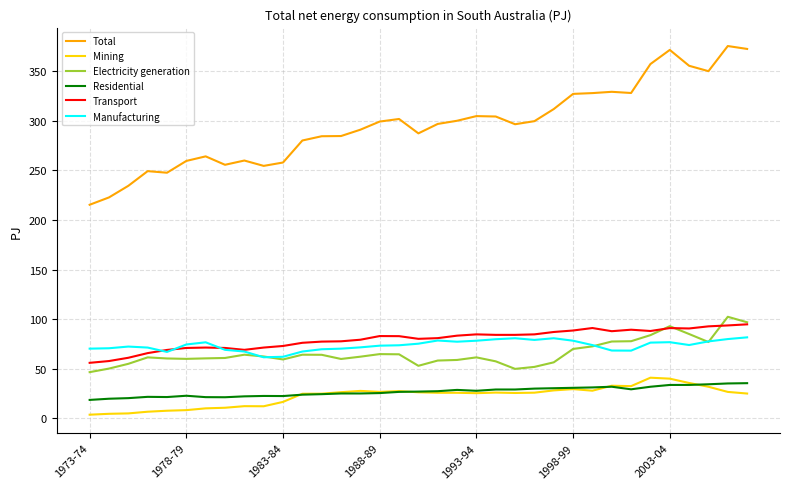

True or false: Manufacturing and Electricity generation intersect in this chart.

True